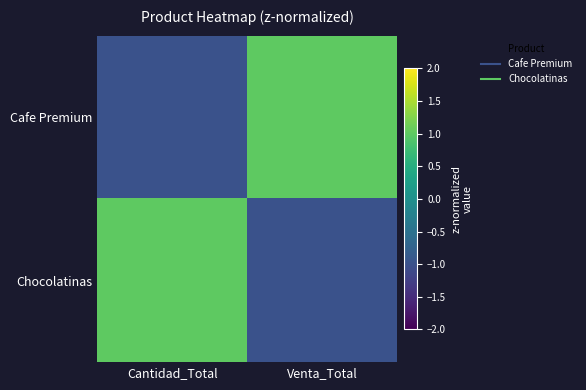

Which series has the largest range (max minus min)?

Cafe Premium